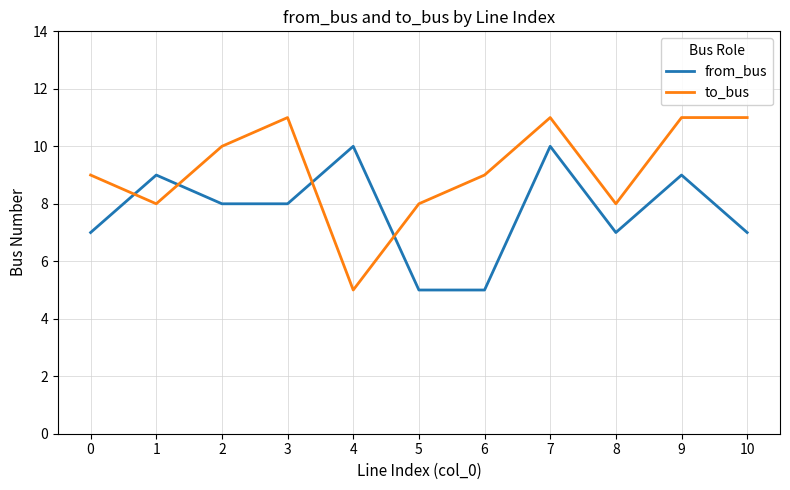

Which series changed the most between 1 and 8?

from_bus